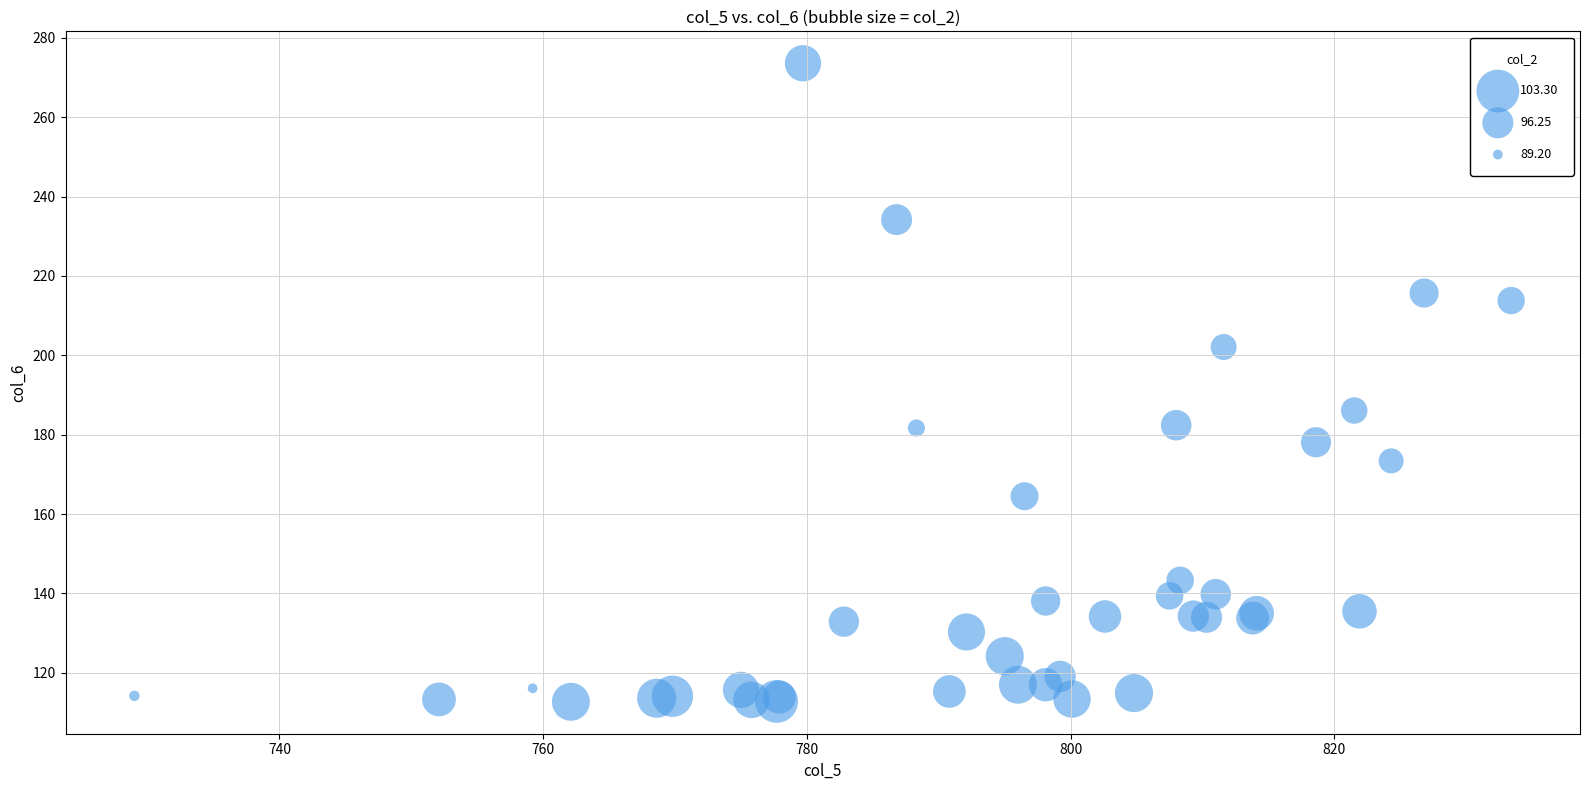

What Y value in the scatter plot is closest to 193?

186.1